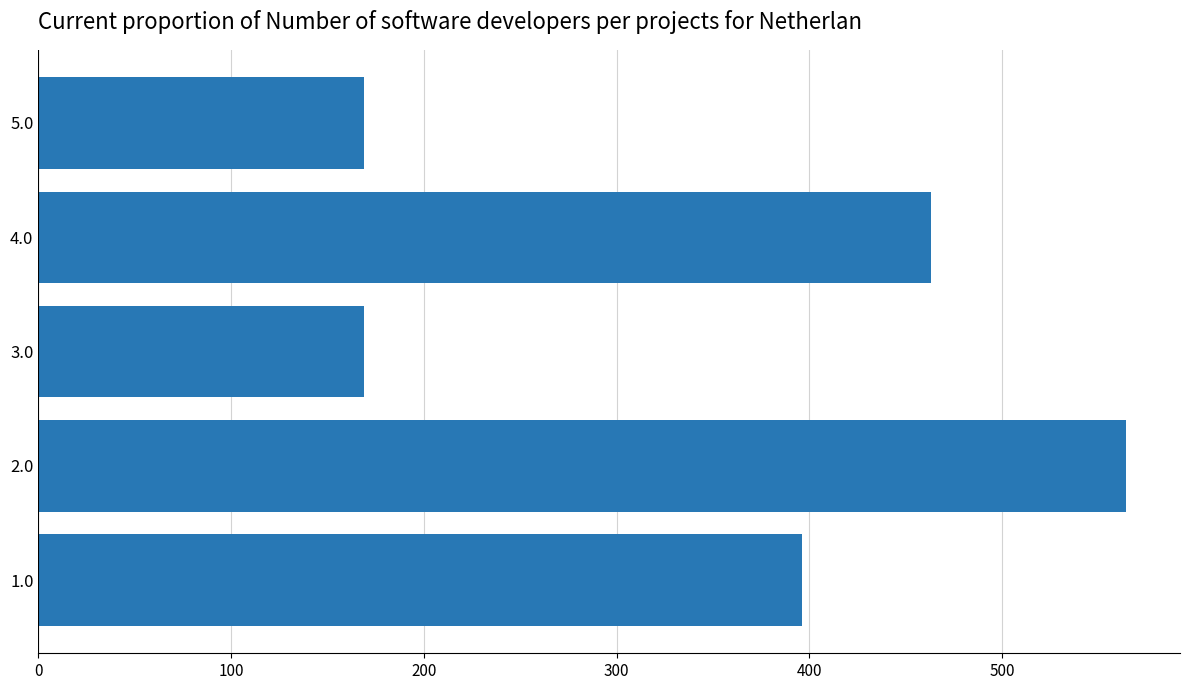

What is the difference between the maximum and minimum values?

395